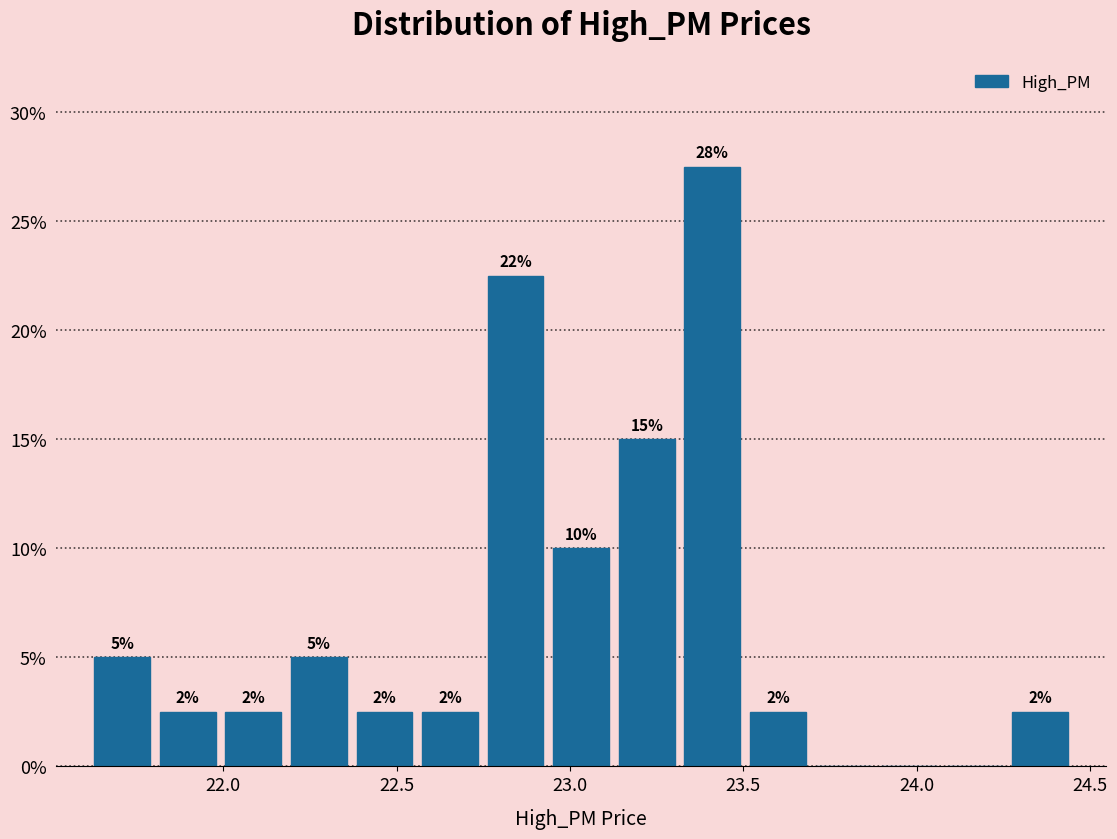

Around what value on the x-axis is the tallest bar? Give the approximate position of its centre, as read against the axis.

23.40